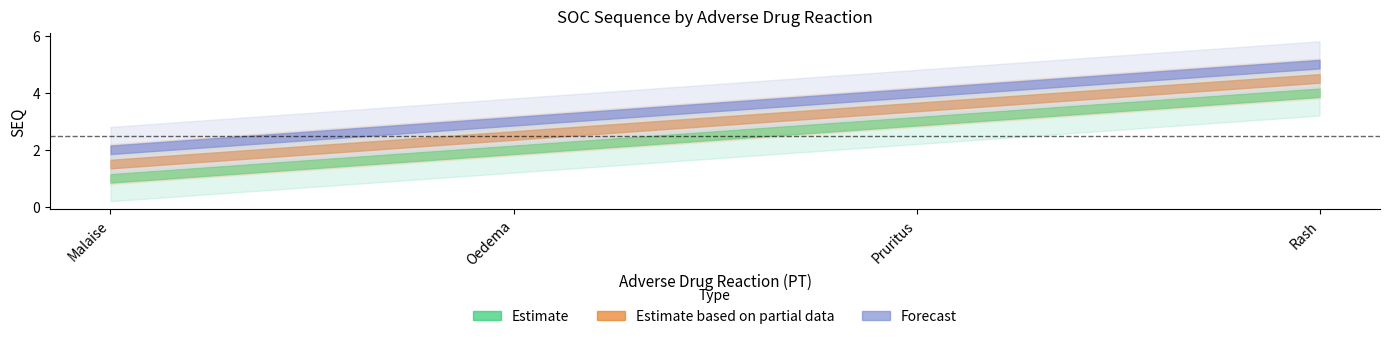

At how many categories does at least one series exceed 1?

4